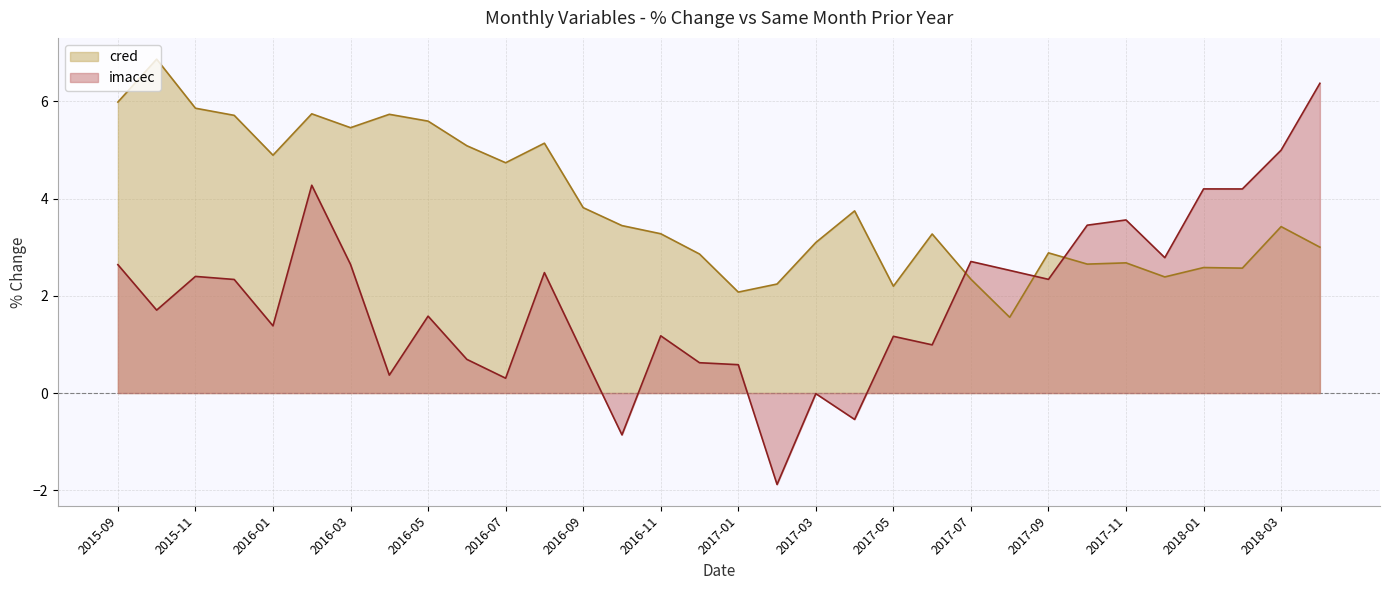

Where is the first local maximum for cred?

2015-10